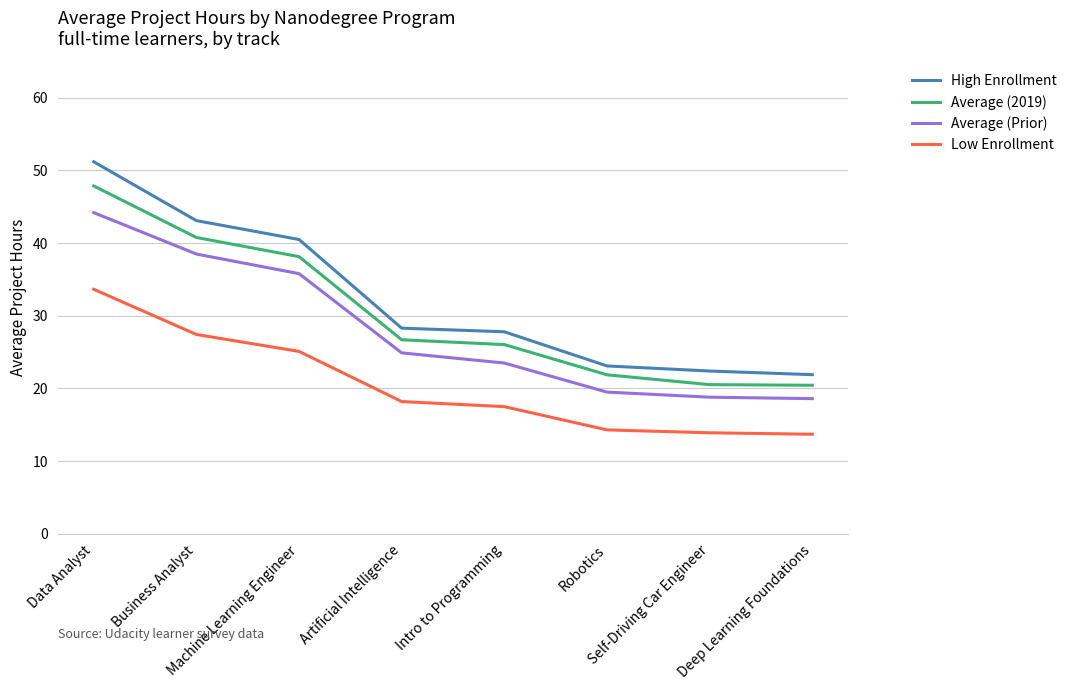

What is the total value across all series at Robotics?

78.8